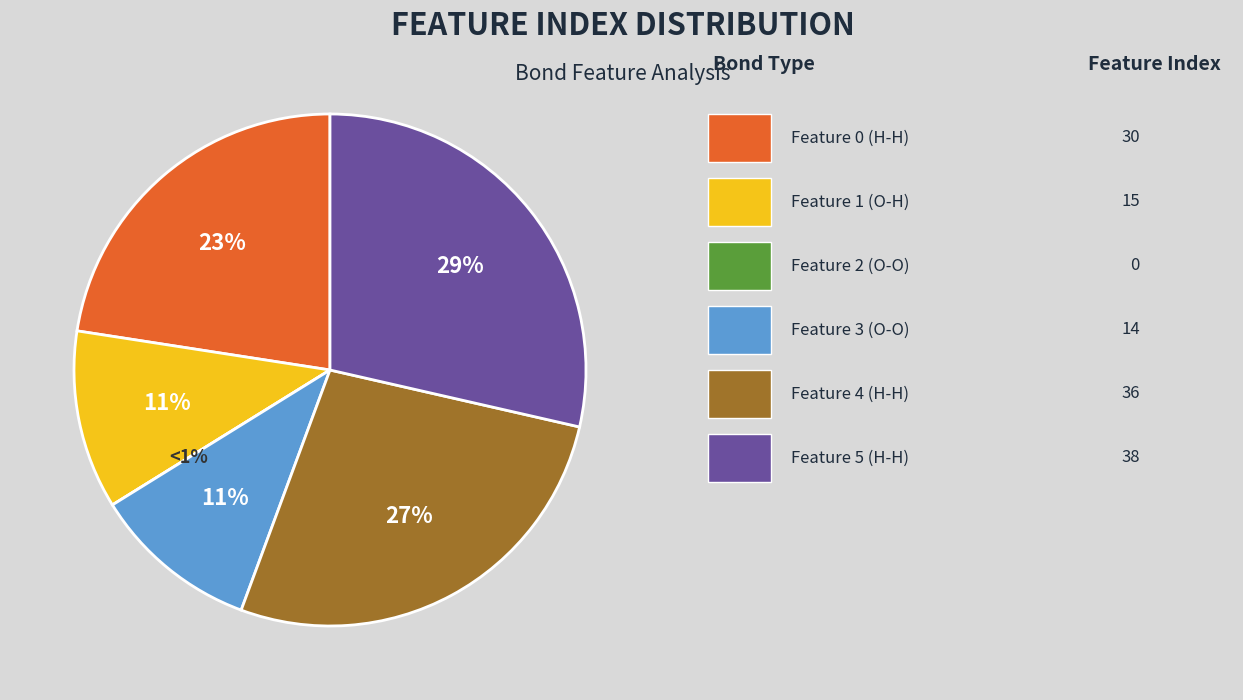

Combined, do Feature 1 (O-H) and Feature 4 (H-H) account for over 50%?

No